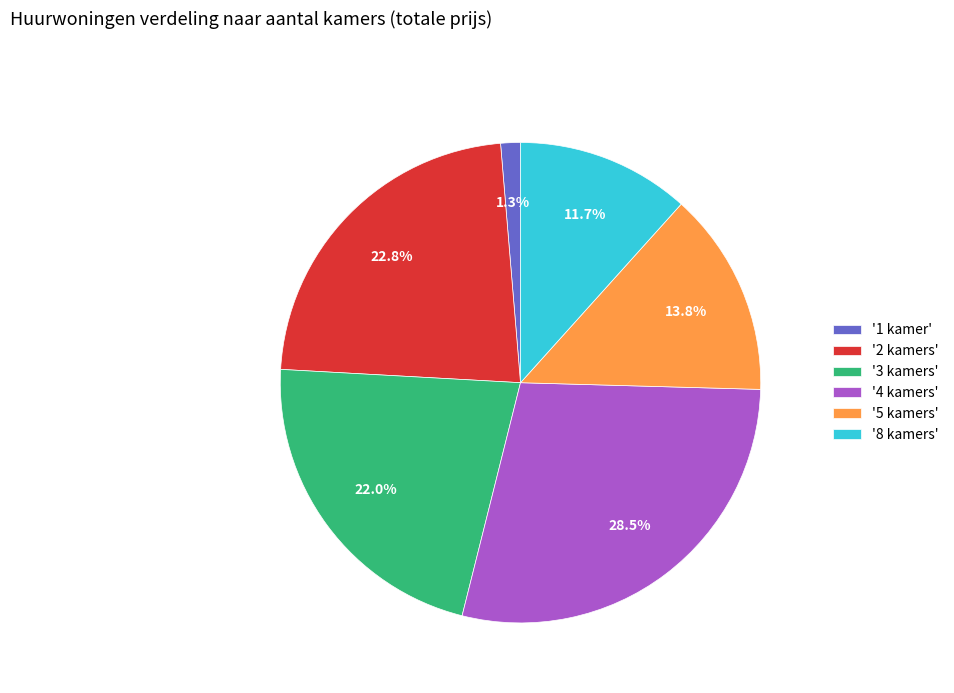

Which has a higher value, '8 kamers' or '3 kamers'?

'3 kamers'